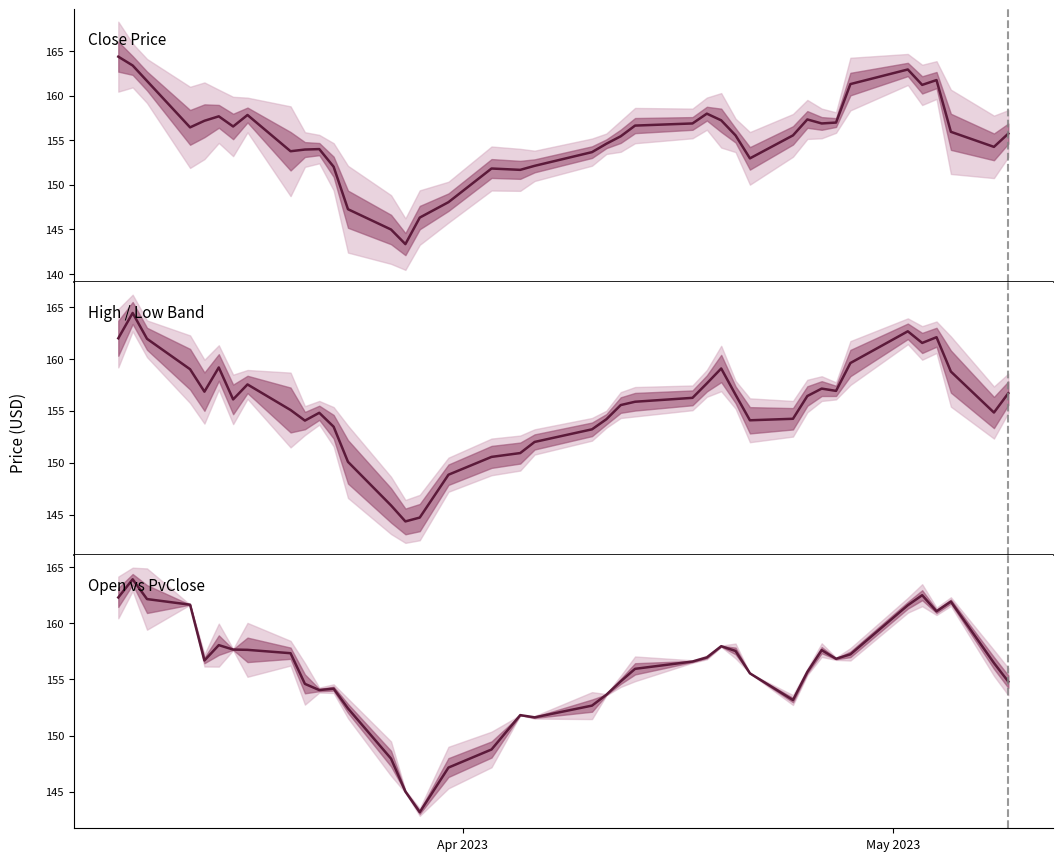

True or false: High/Low mid and Open vs PvClose intersect in this chart.

True